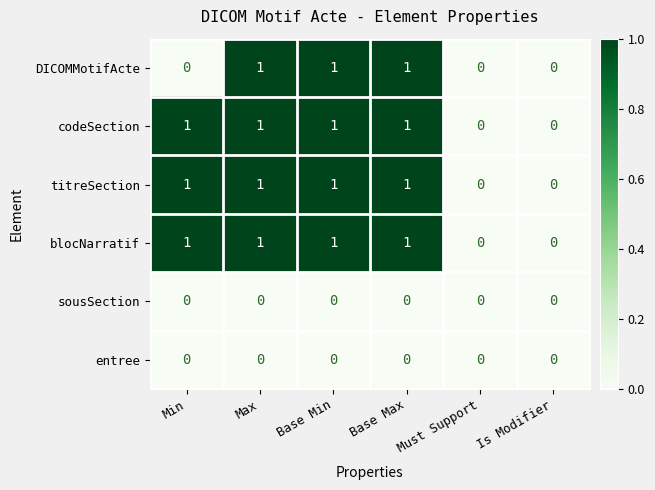

Count the codeSection values in the range 0 to 1.

6